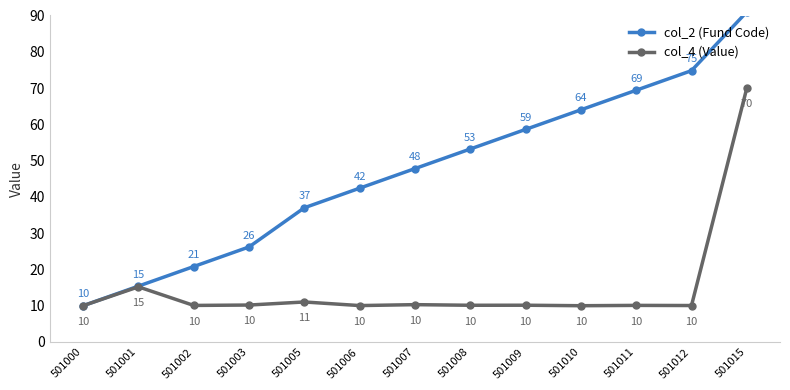

At how many categories does at least one series exceed 67?

3